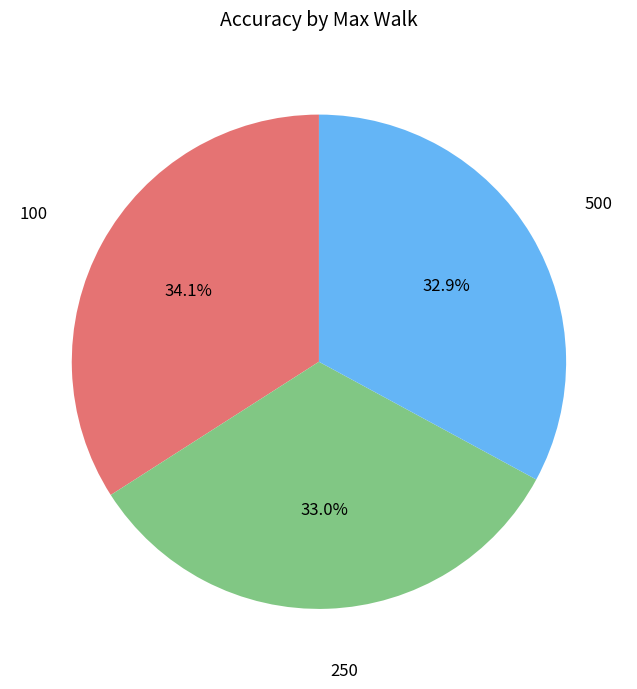

To the nearest percent, what is the average slice percentage?

33%